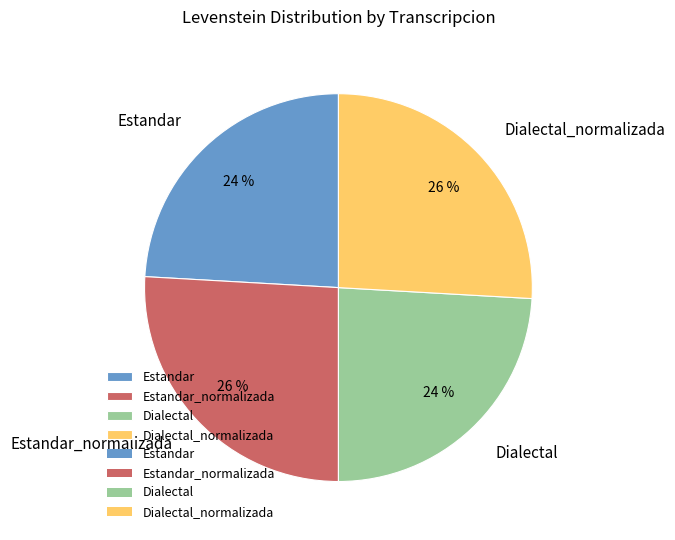

What is the ratio of the value at Dialectal to the value at Dialectal_normalizada?

0.9